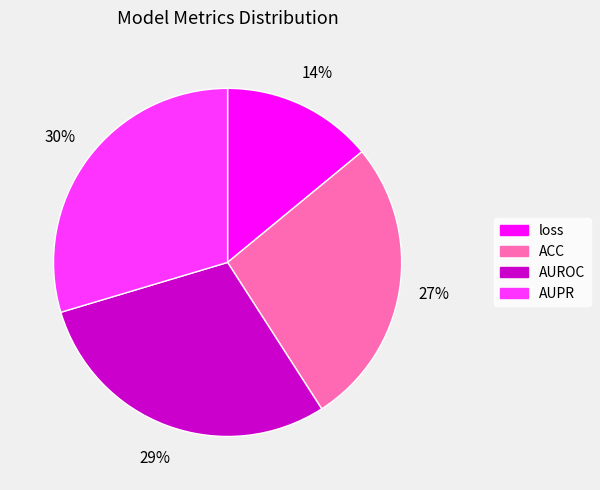

Is AUPR the majority of the pie?

No